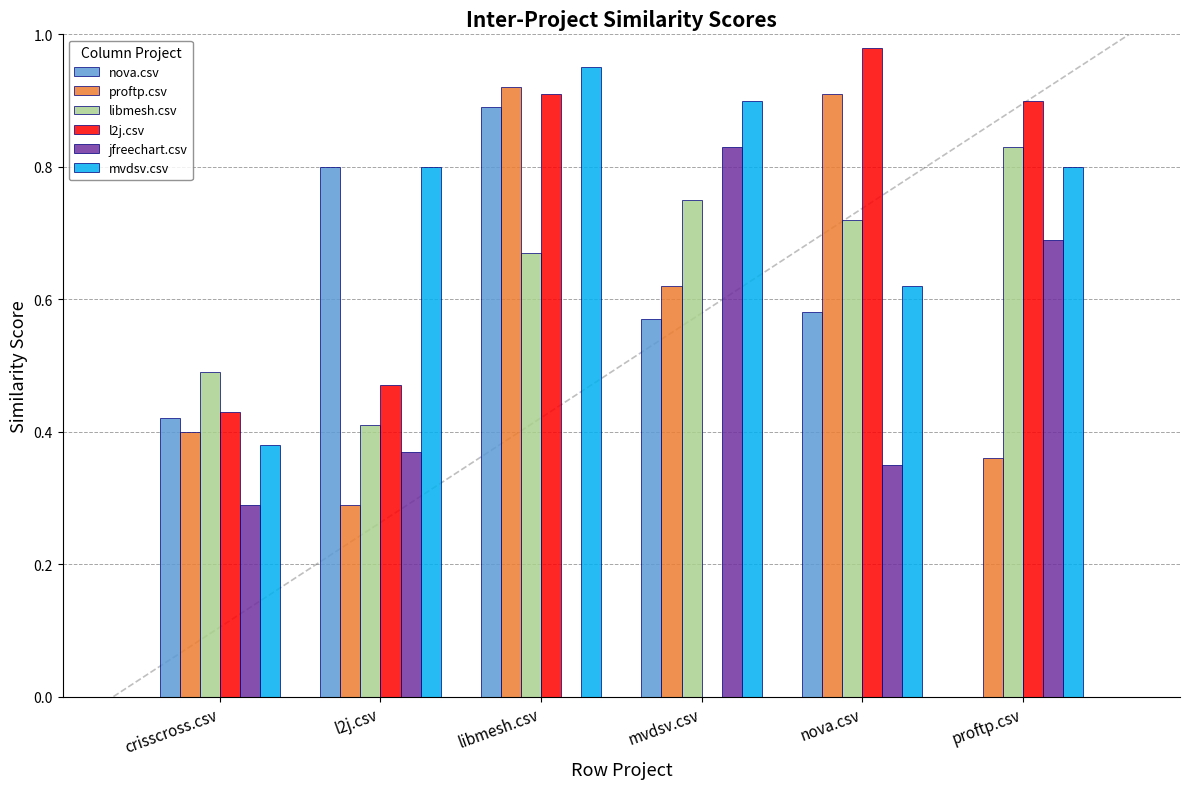

Count the jfreechart.csv values in the range 0 to 1.

6